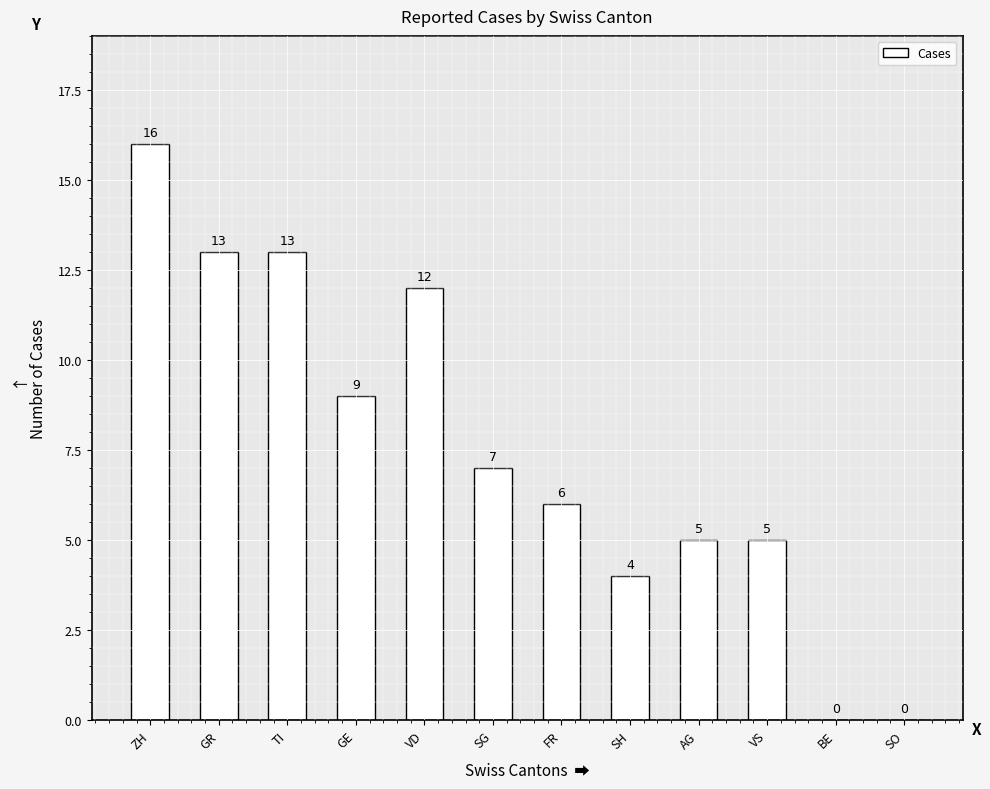

Reading left to right, extract all data points from this chart.

ZH=16	GR=13	TI=13	GE=9	VD=12	SG=7	FR=6	SH=4	AG=5	VS=5	BE=0	SO=0